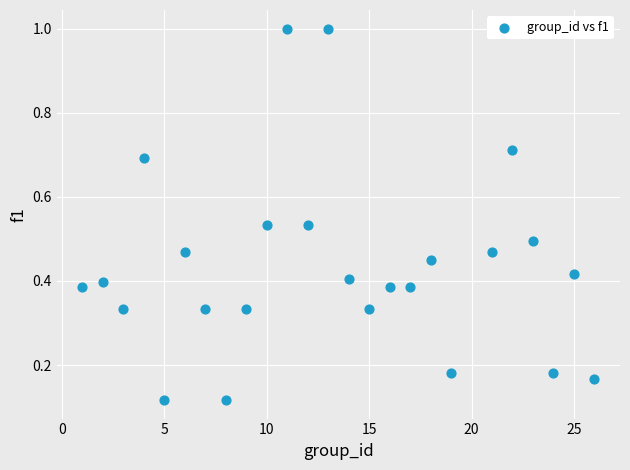

What is the range of X values (max minus min)?

25.0